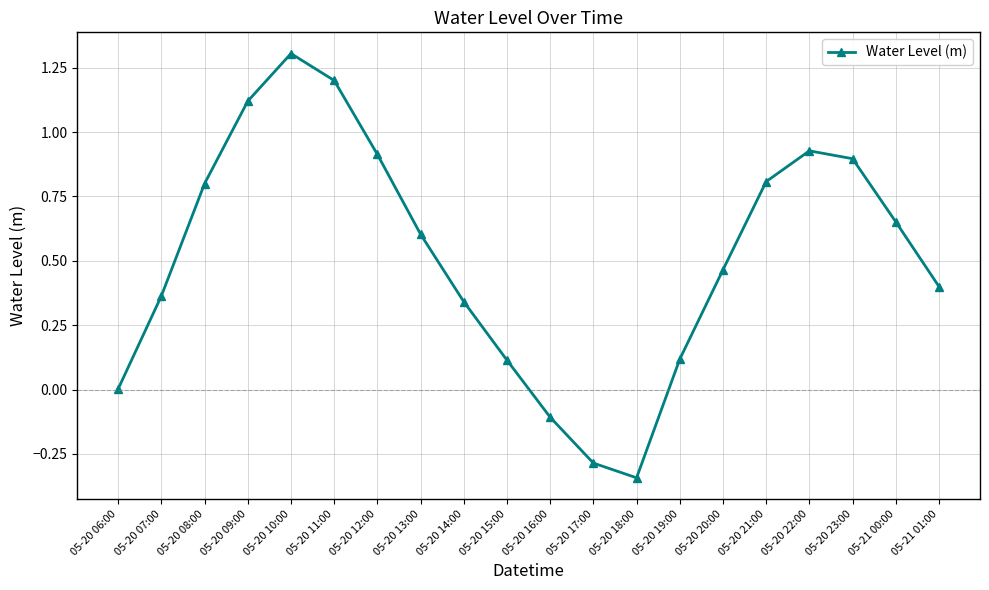

What is the greatest value displayed?

1.3